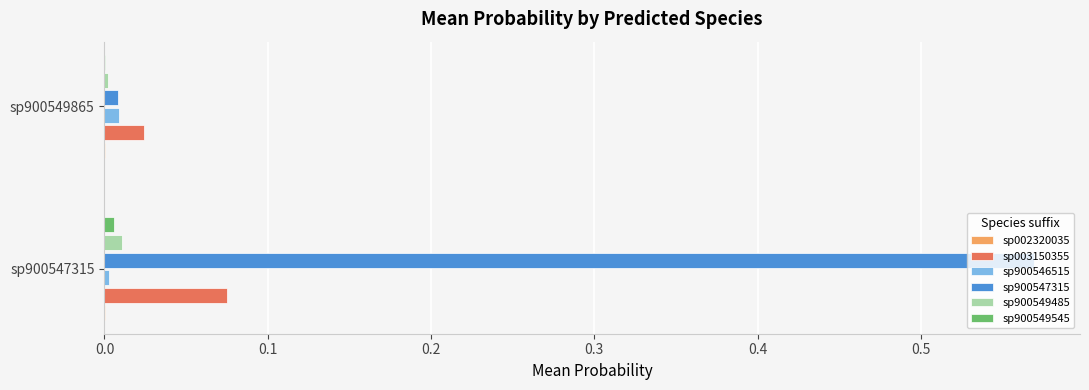

Which series has the largest total across all categories?

sp900547315